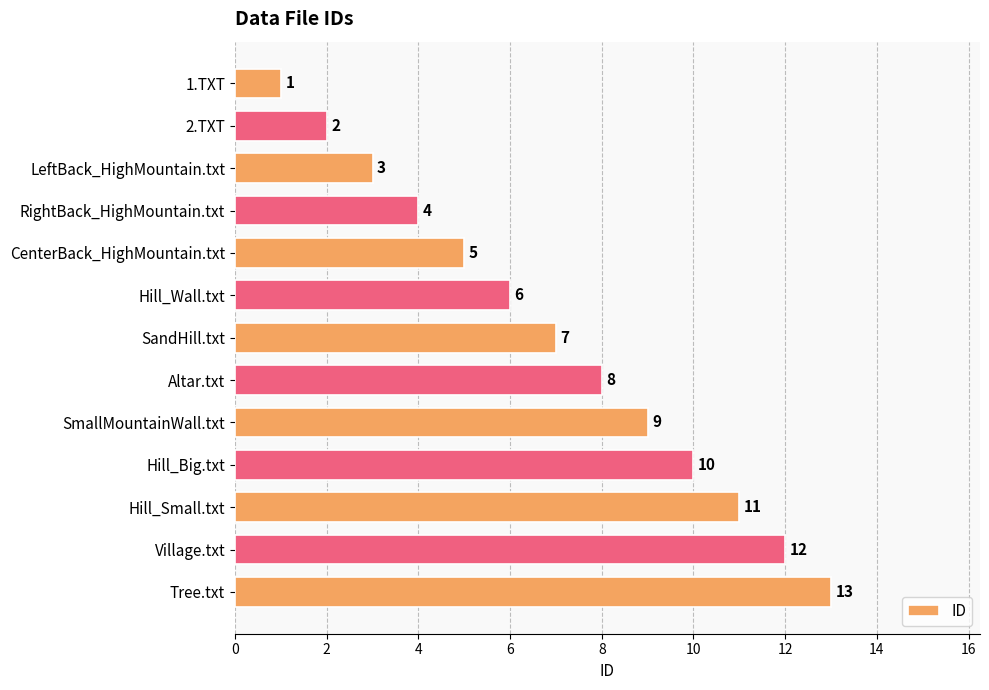

What is the difference between the maximum and second lowest values?

11